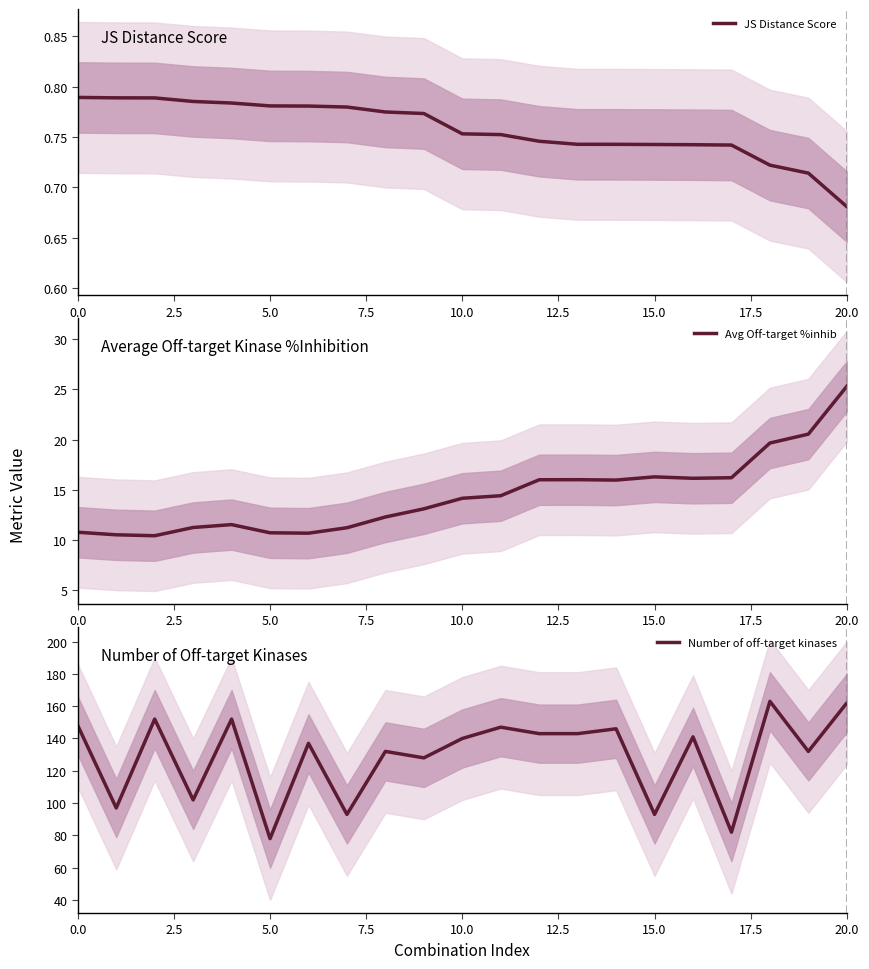

In Number of off-target kinases, how many points are higher than both neighbors (excluding endpoints)?

8